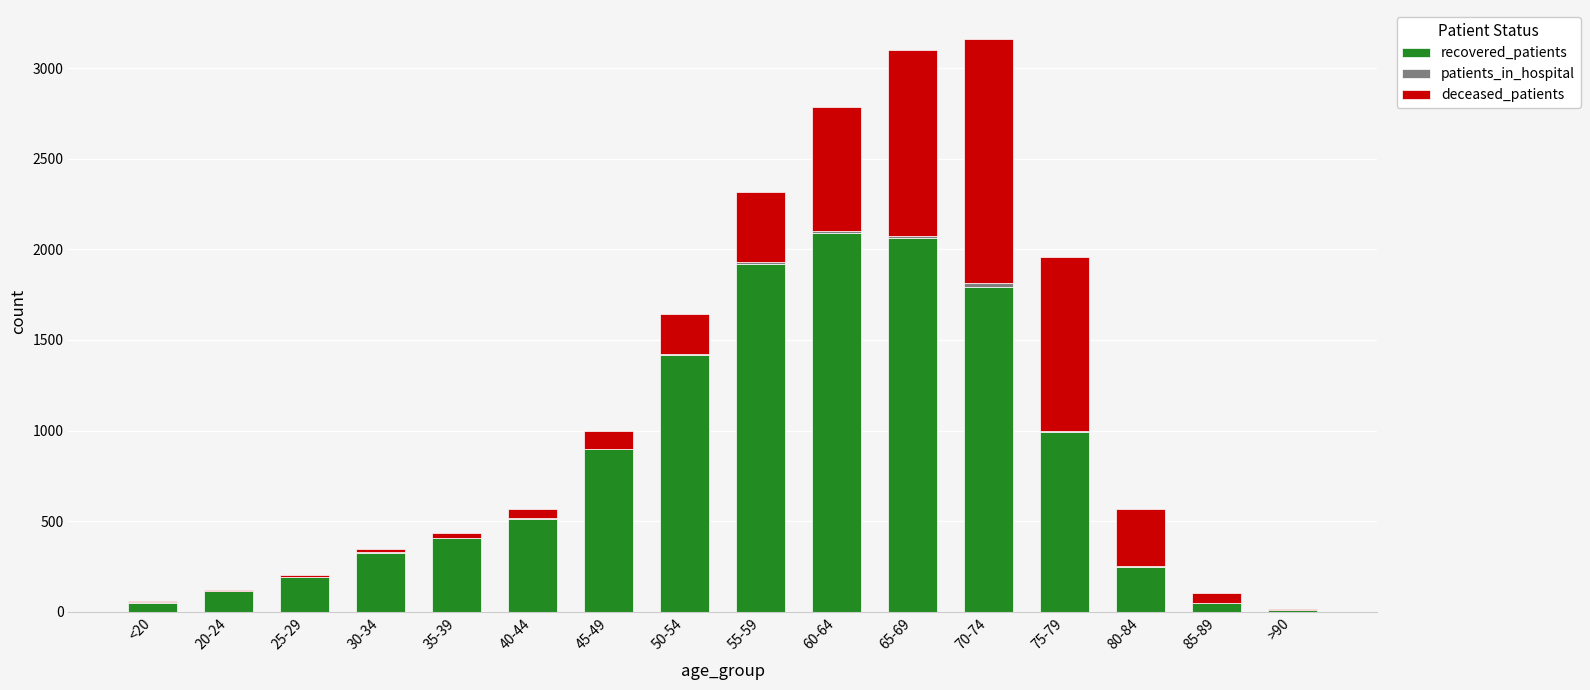

What position from the left is >90?

16